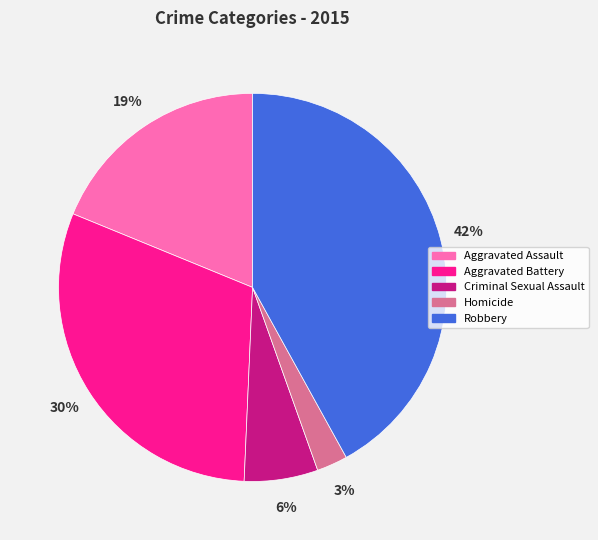

Is there any slice that represents more than half of the pie?

No